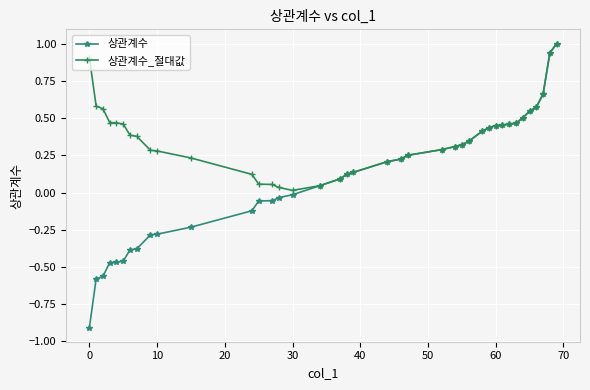

What is the minimum value shown in the chart?

-0.9